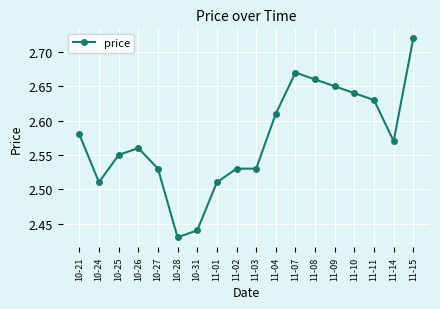

True or false: the data shows 4.6 at 11-11.

False